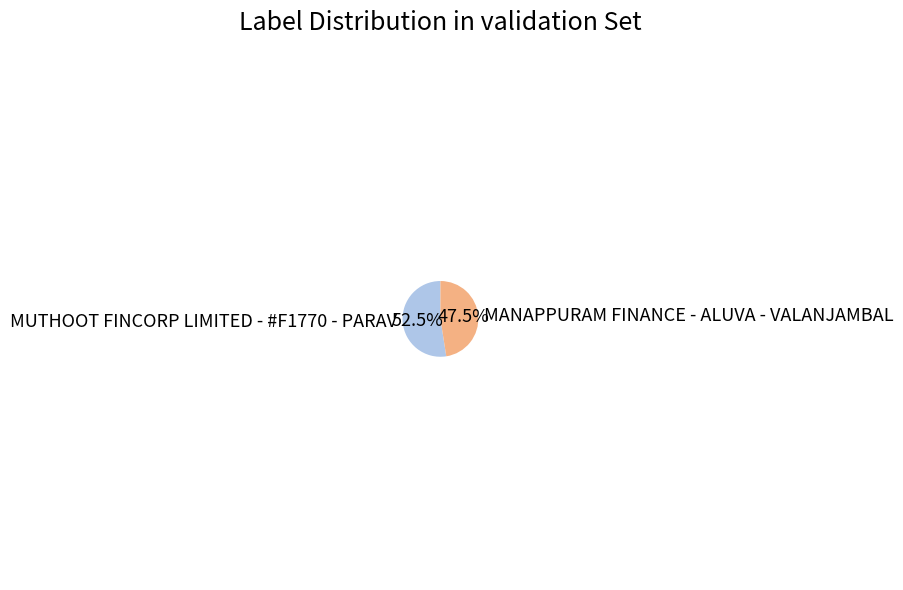

Rank the categories by value from lowest to highest.

MANAPPURAM FINANCE - ALUVA - VALANJAMBAL, MUTHOOT FINCORP LIMITED - #F1770 - PARAV